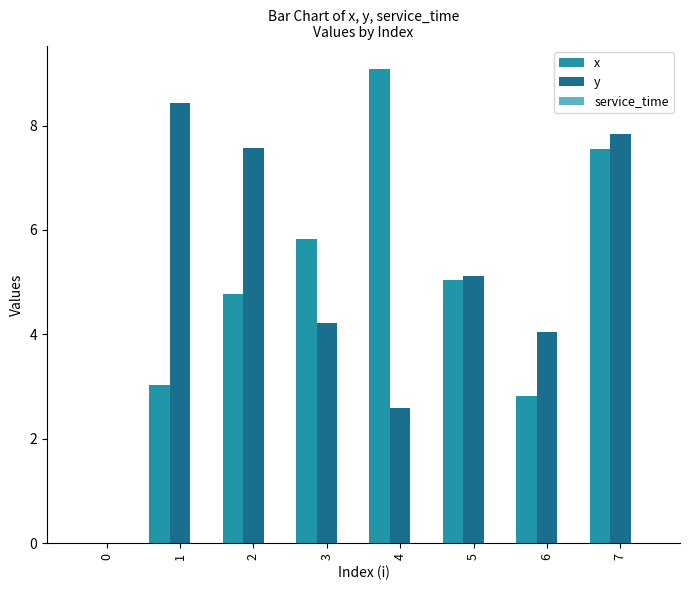

How many data points in y are above 5?

4